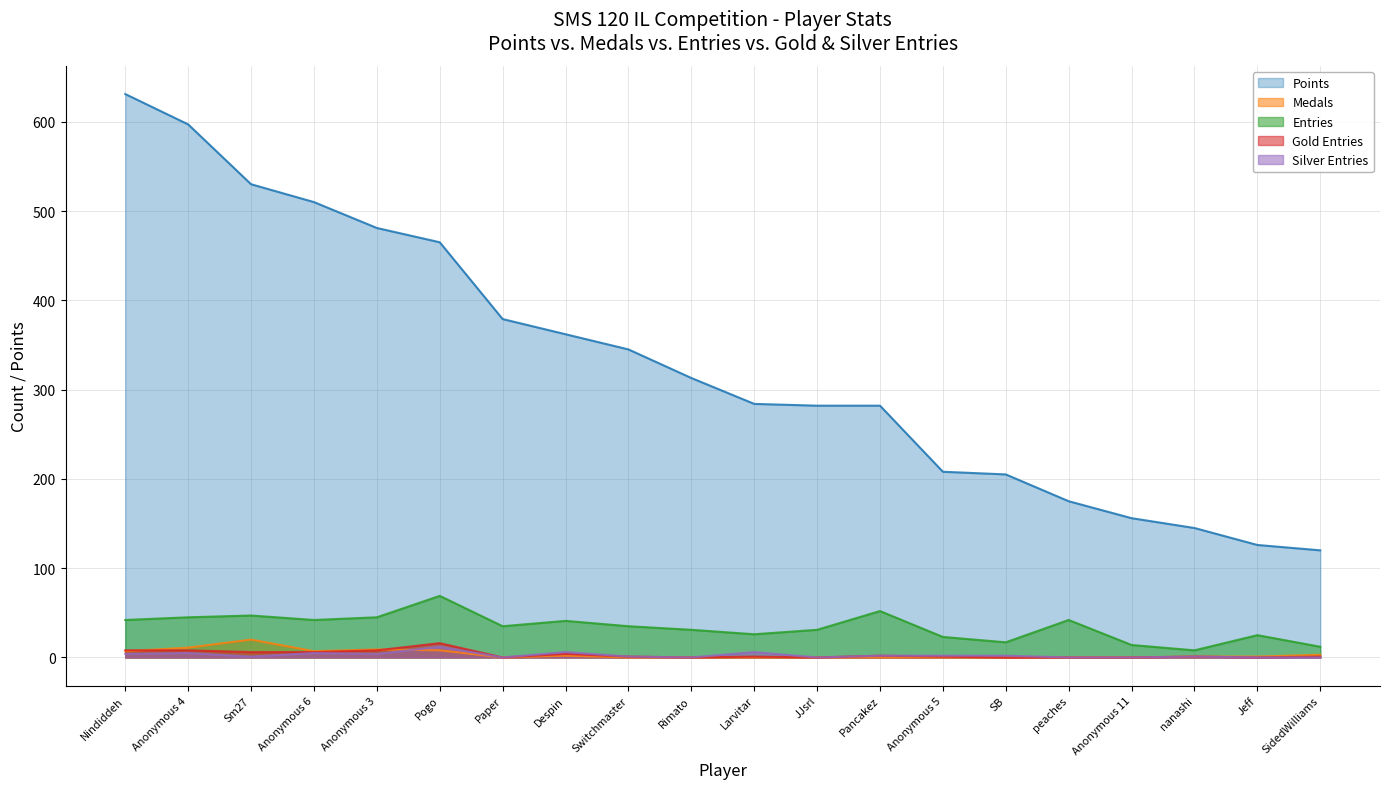

List the labels in order of Gold_Entries value, smallest first.

Paper, Rimato, JJsrl, SB, peaches, Anonymous 11, Jeff, Switchmaster, Larvitar, Anonymous 5, nanashi, SidedWilliams, Pancakez, Despin, Sm27, Anonymous 6, Nindiddeh, Anonymous 4, Anonymous 3, Pogo